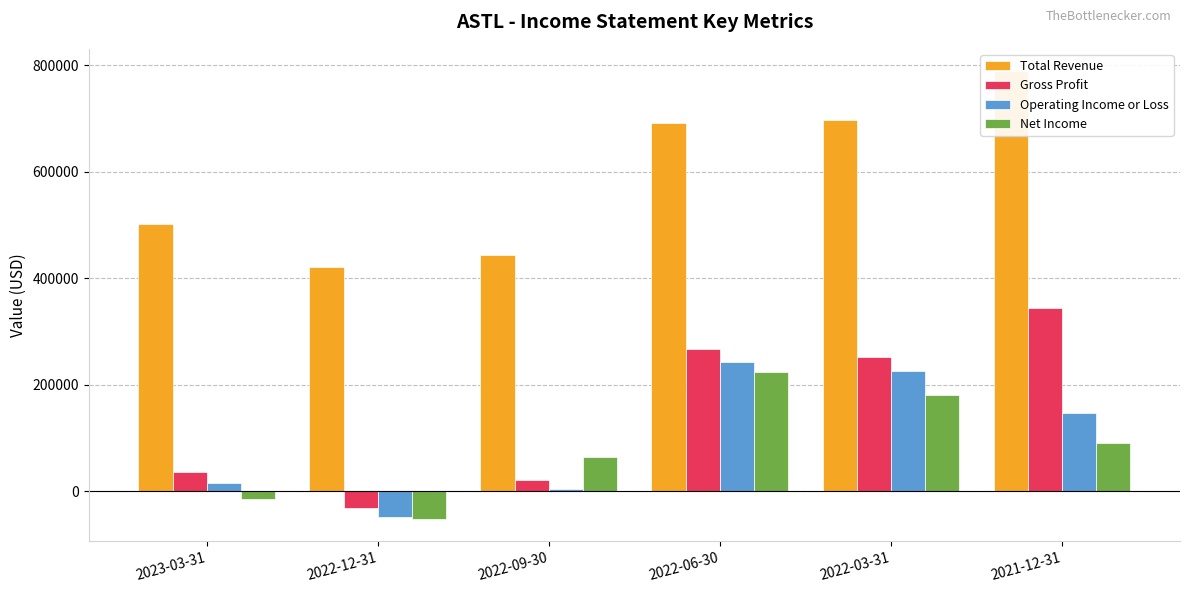

How many values in Gross Profit are below zero?

1